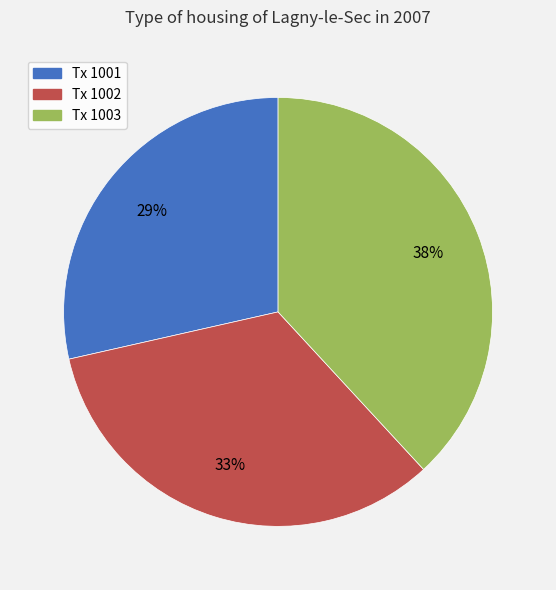

To the nearest percent, what is the average slice percentage?

33%